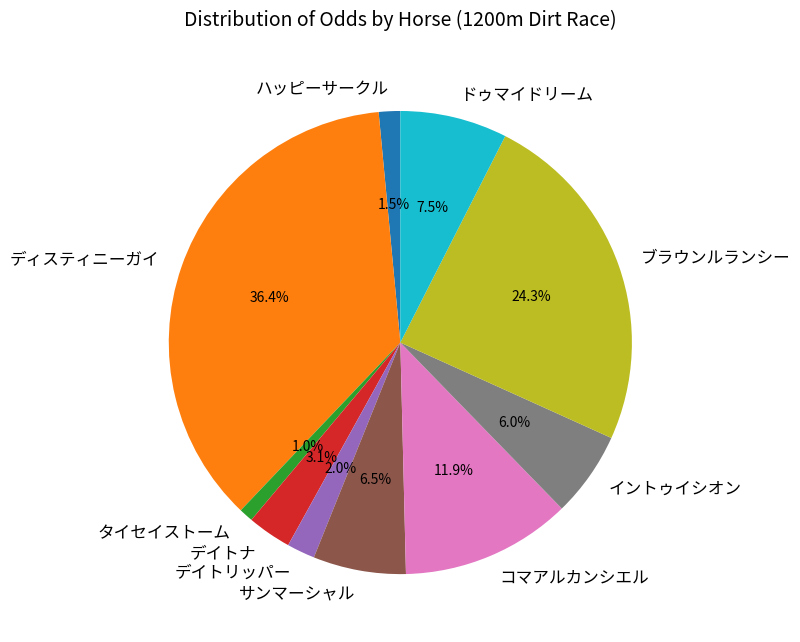

To the nearest percent, what is the difference between the largest and smallest slice percentages?

35%